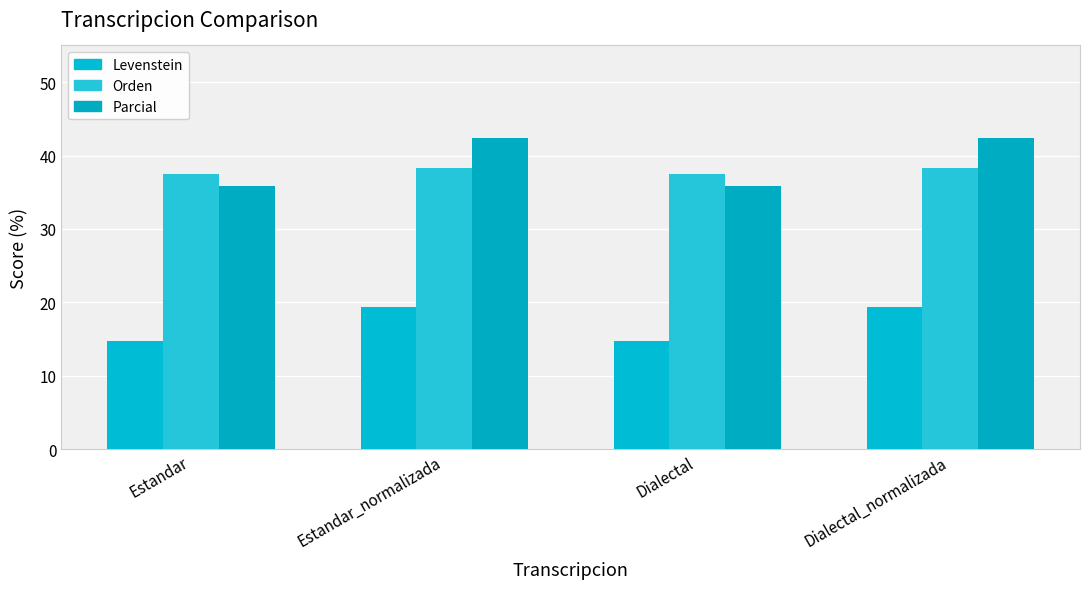

What is the difference between the maximum and second lowest values in the Orden series?

0.8